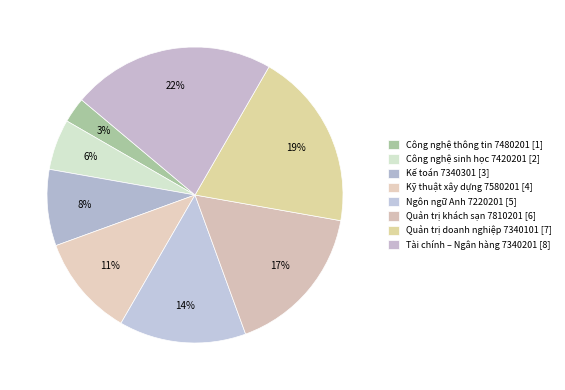

To the nearest percent, what is the average slice percentage?

12%